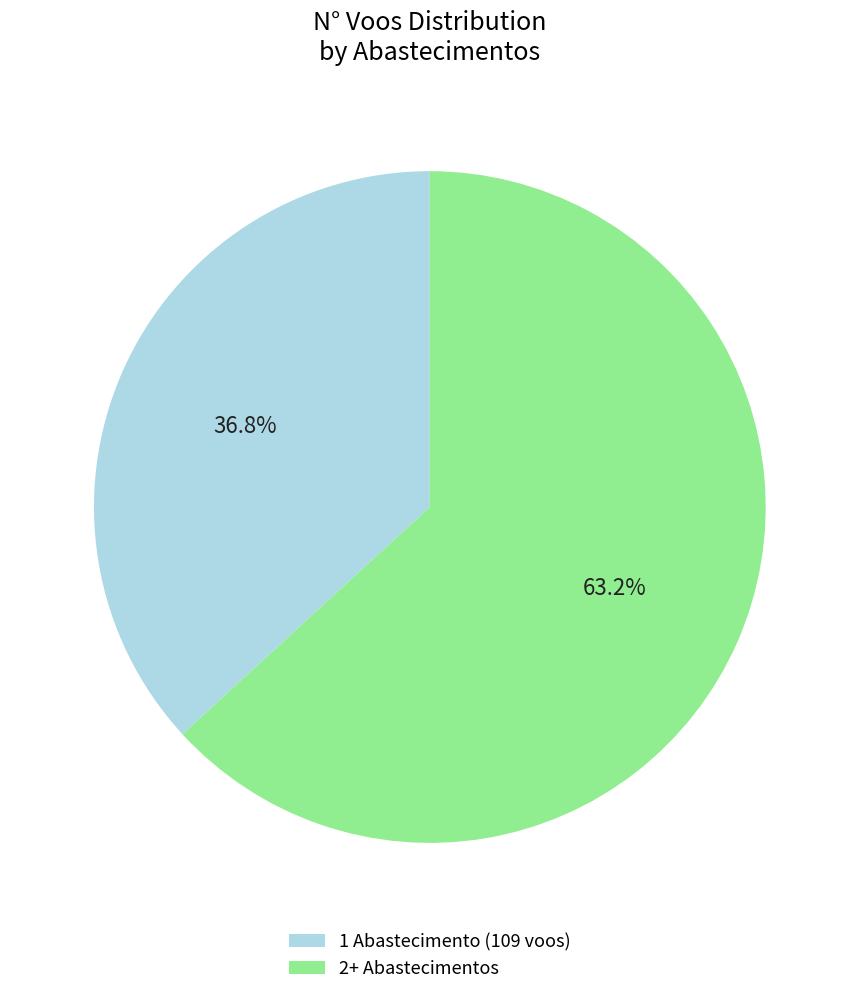

Is there any slice that represents more than half of the pie?

Yes